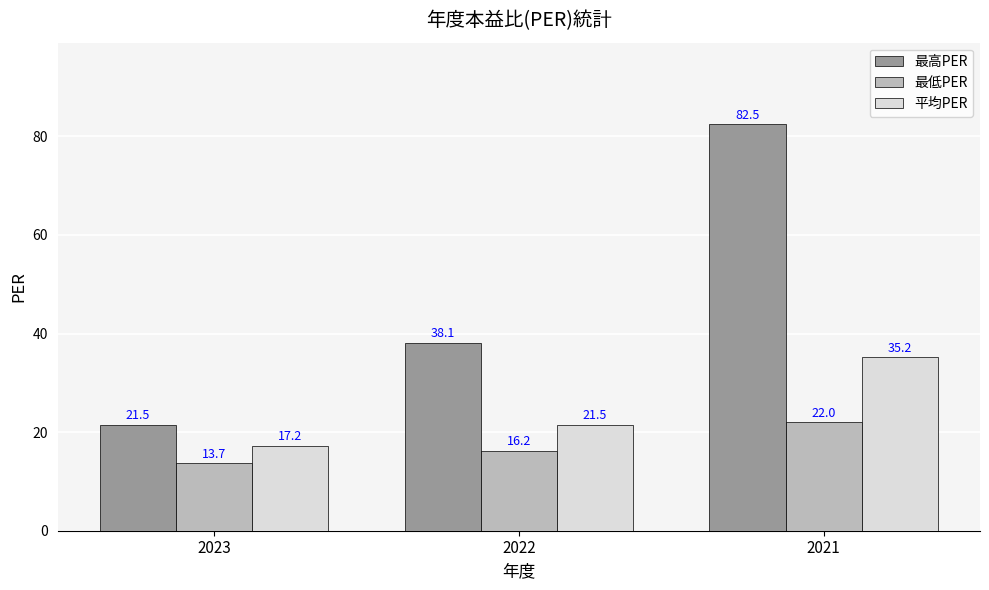

What is the spread (max minus min) of values at 2023?

7.8